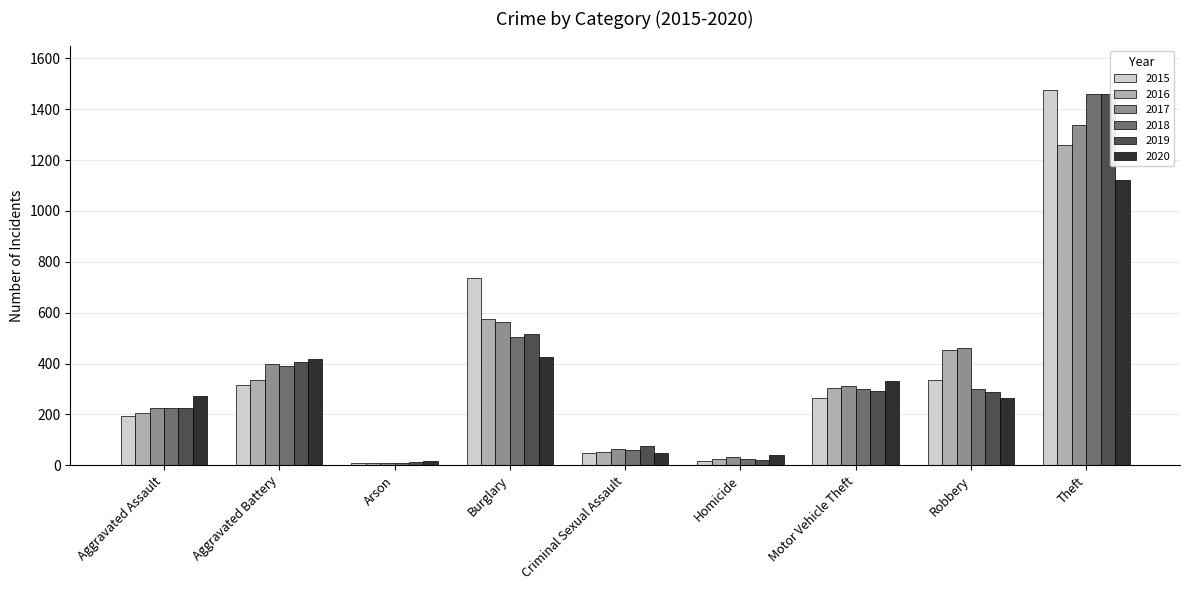

At which category is the sum across all series the highest?

Theft